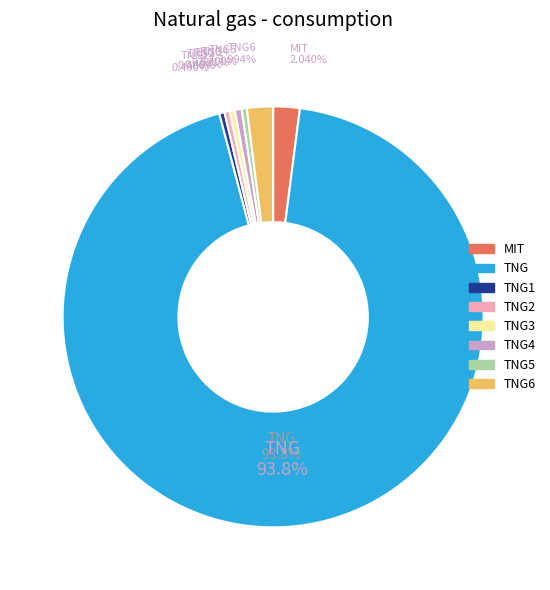

Is it true that TNG3 is 0% of the pie?

True